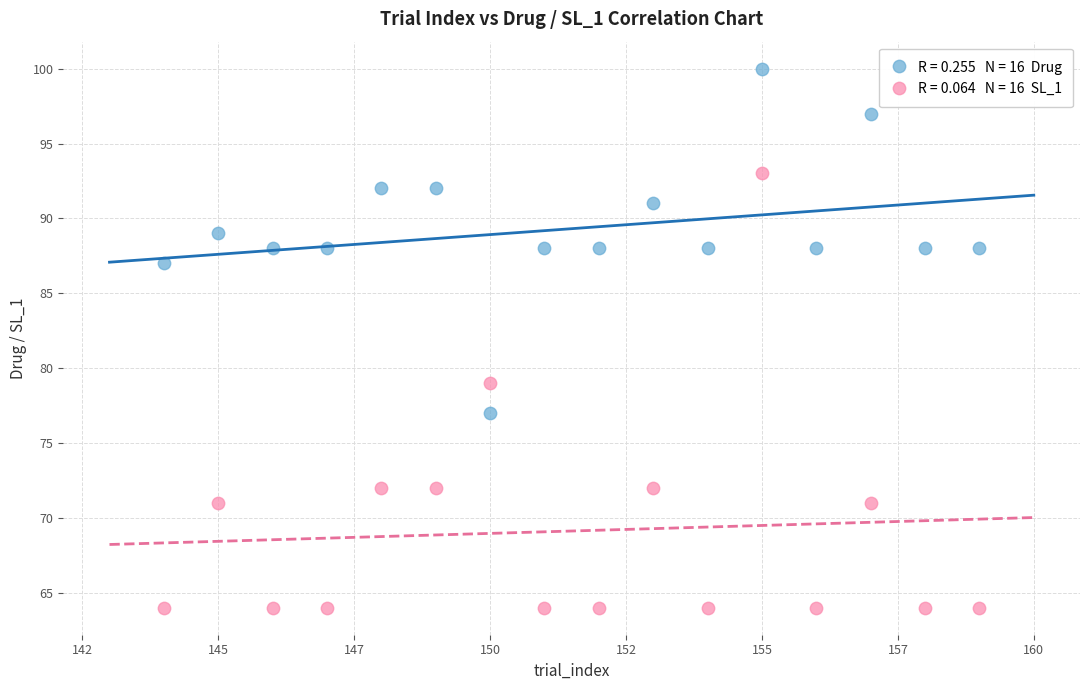

Across all series, what Y value is closest to 82?

79